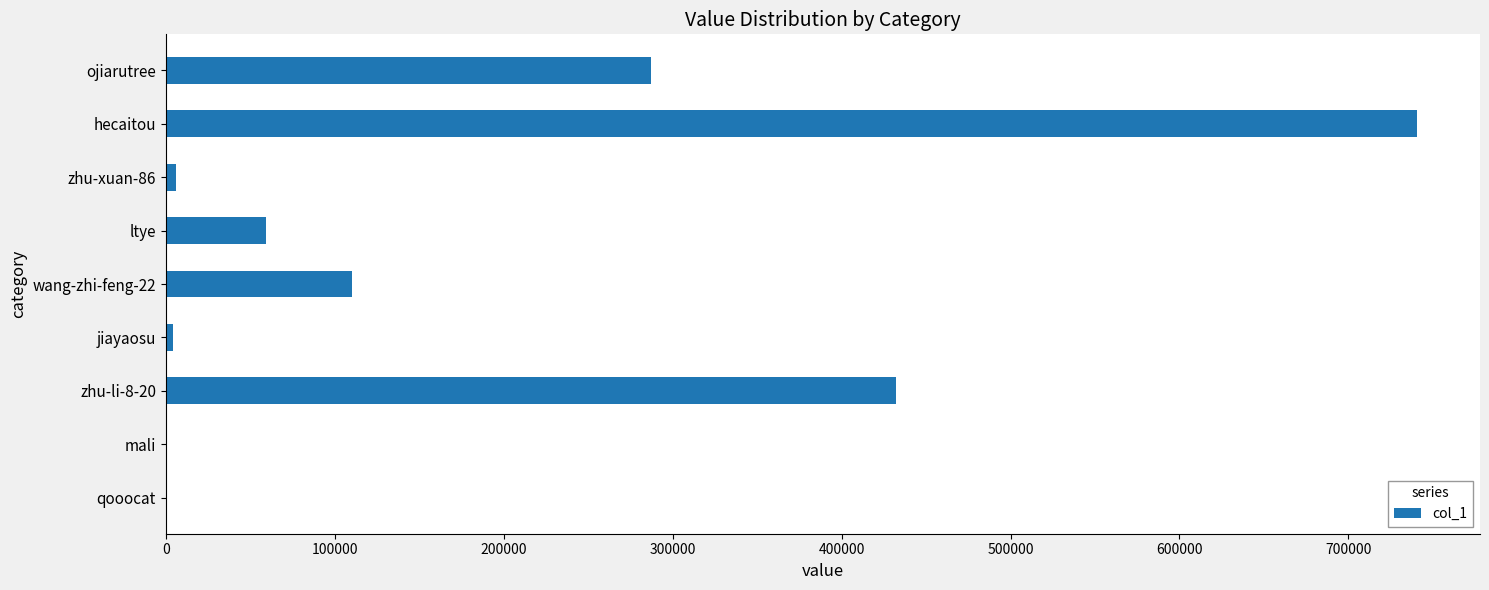

Is it true that the value at ojiarutree is 287054?

True